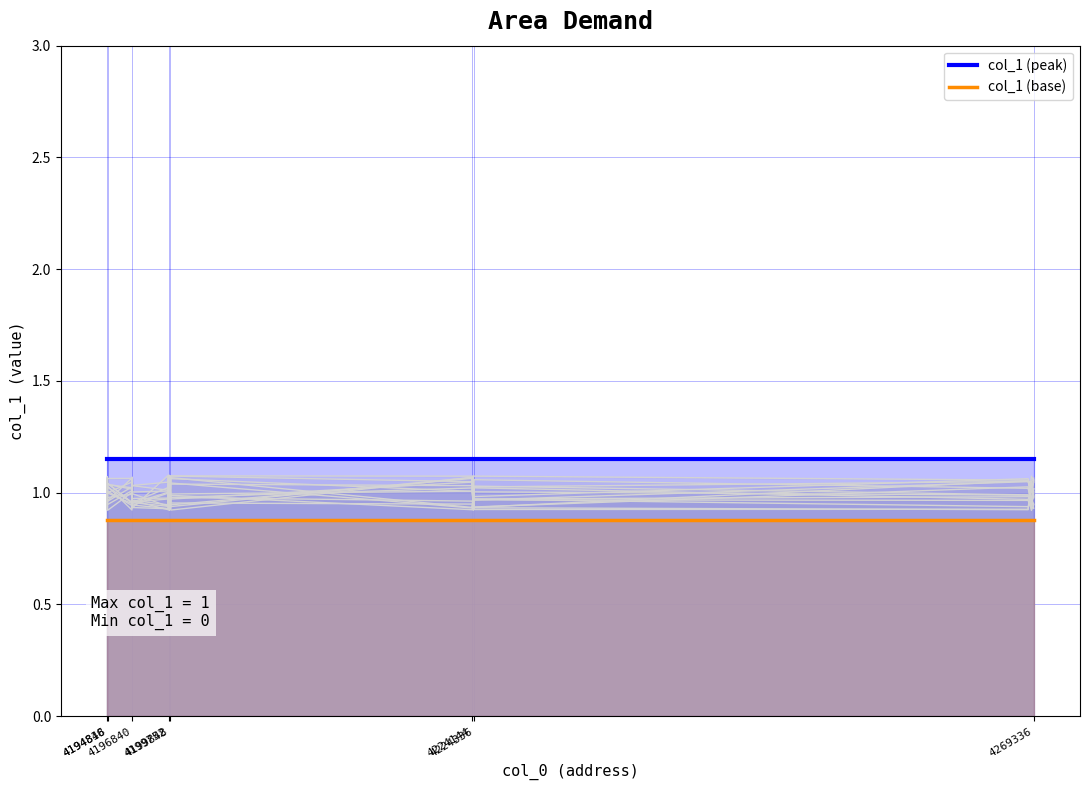

True or false: col_1 (peak) and col_1 (base) cross at least once.

False